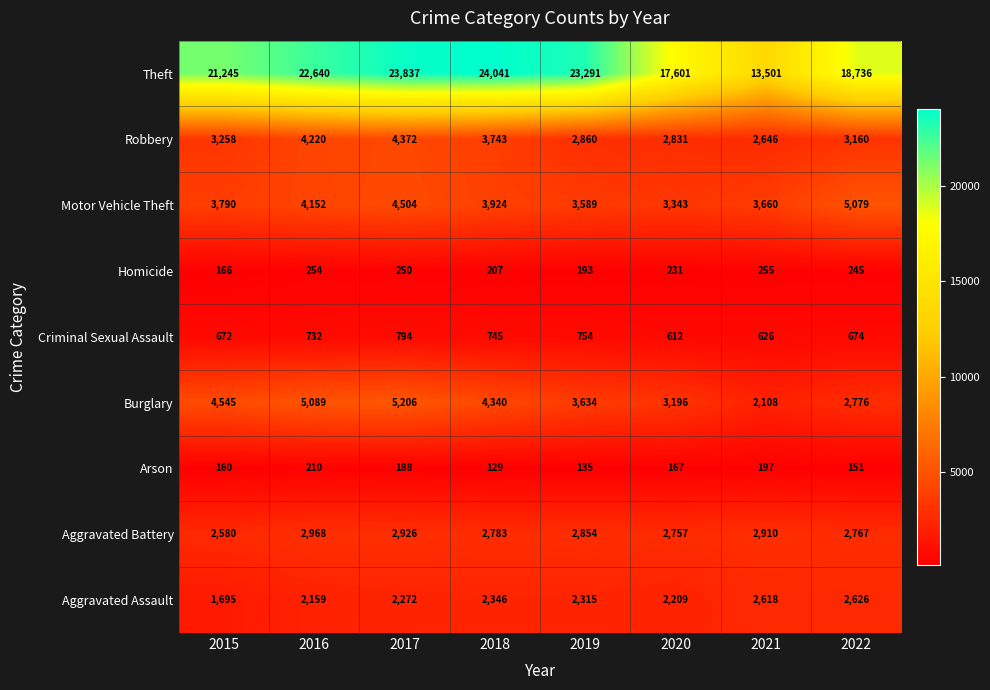

What is the minimum value shown in the chart?

129